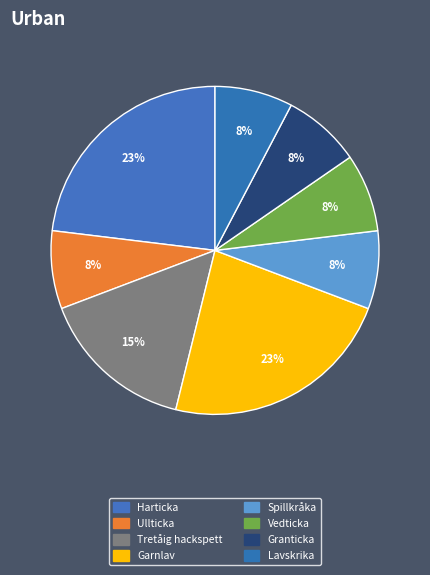

How many slices are in this pie chart?

8